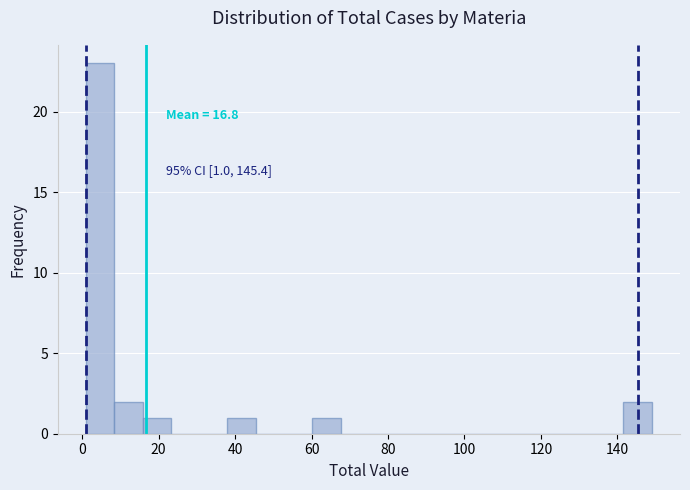

Around what value on the x-axis is the tallest bar? Give the approximate position of its centre, as read against the axis.

4